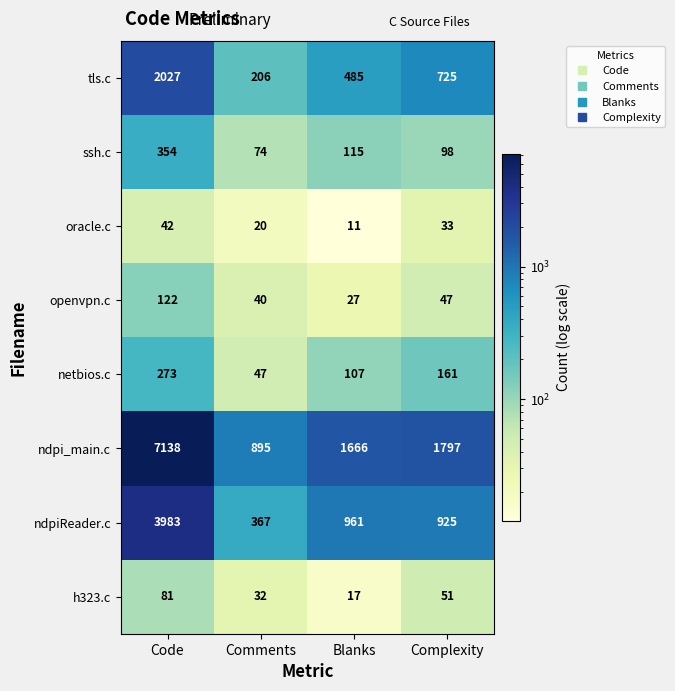

Which series has the largest range (max minus min)?

ndpi_main.c